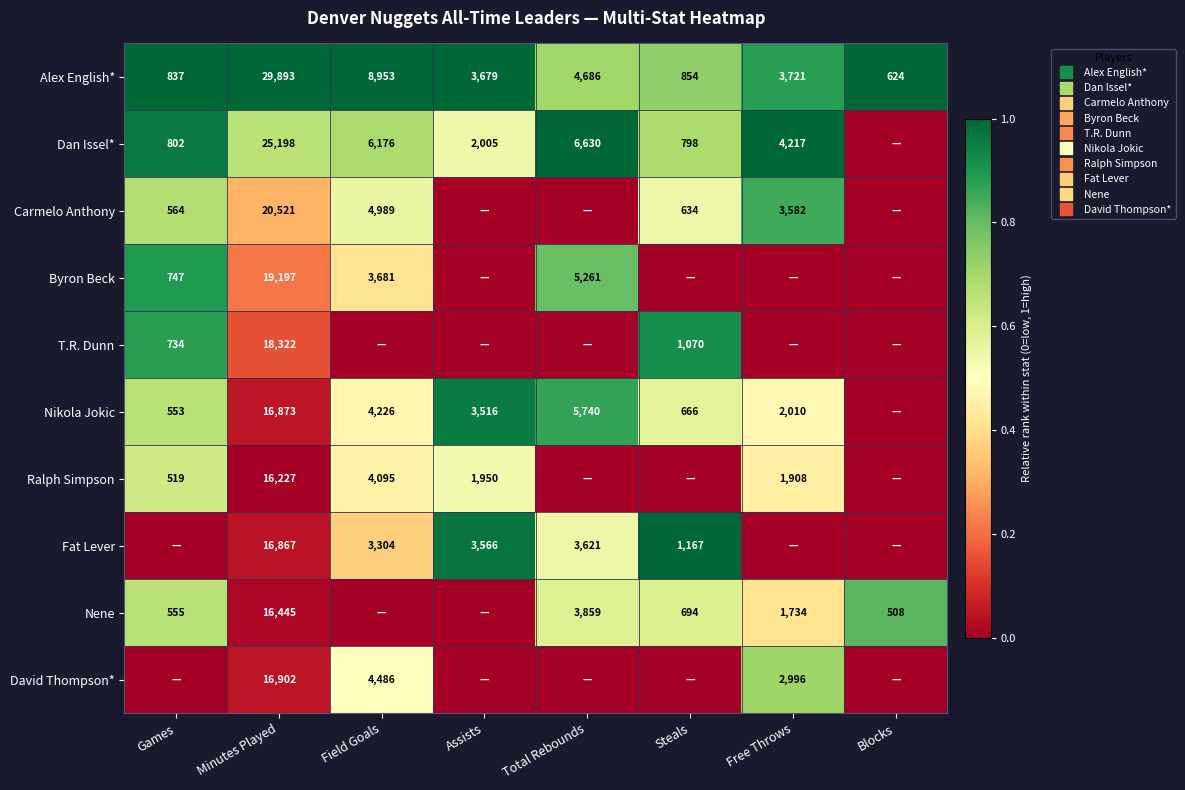

How many values in Byron Beck are above zero?

4